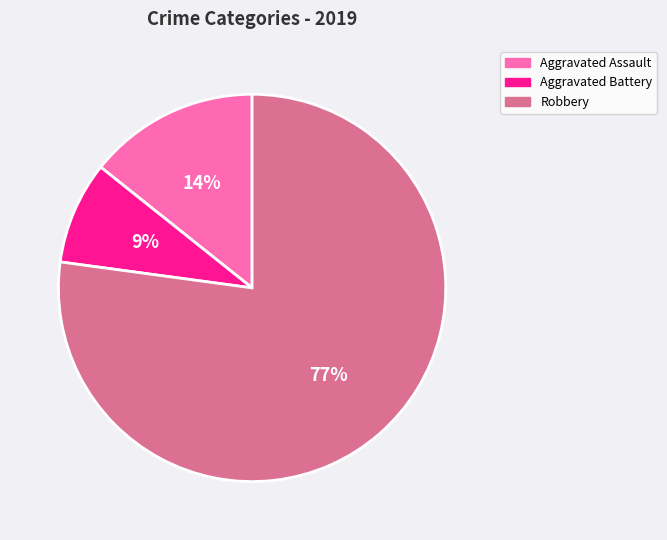

Is there a majority slice in this chart?

Yes